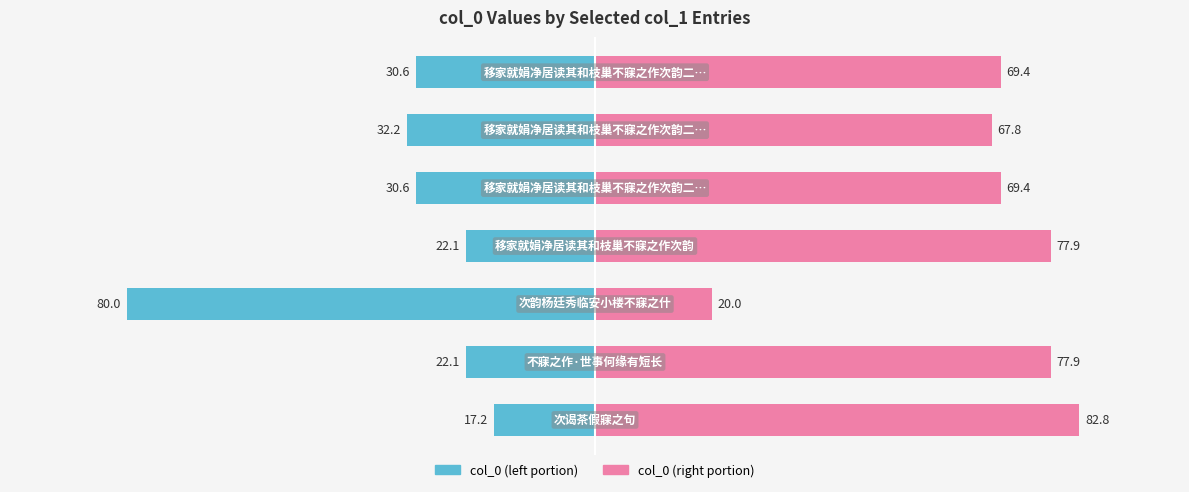

What is the minimum value for col_0 (right)?

20.0